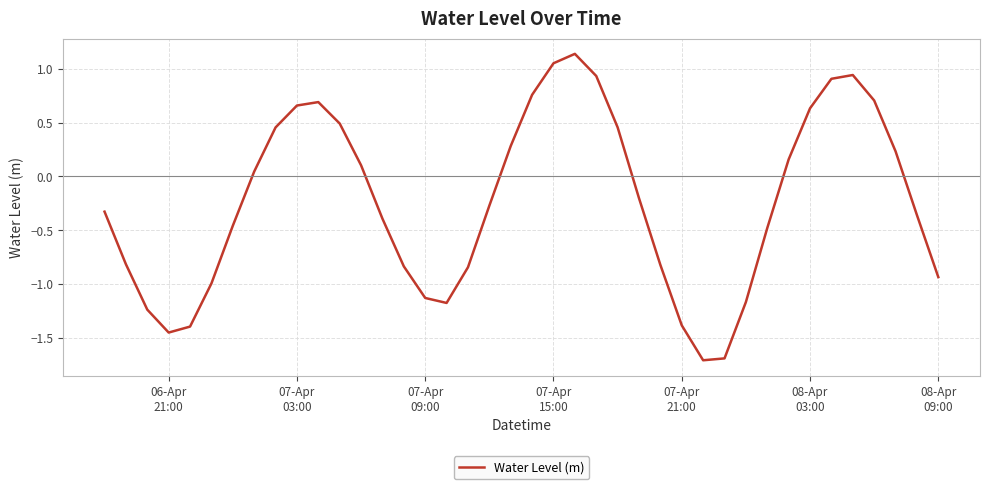

What is the minimum value shown in the chart?

-1.7